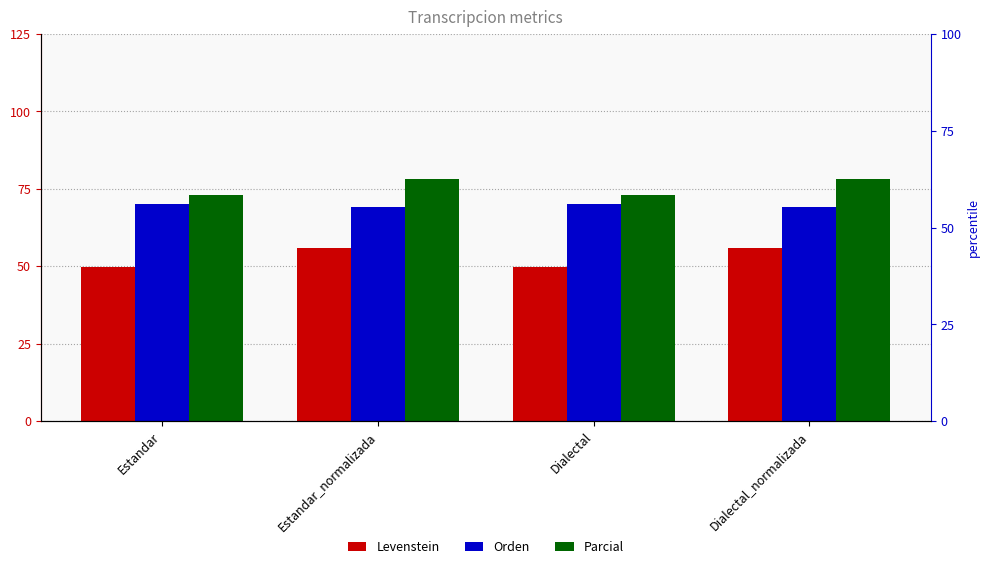

Which category has the highest value in the Orden series?

Estandar